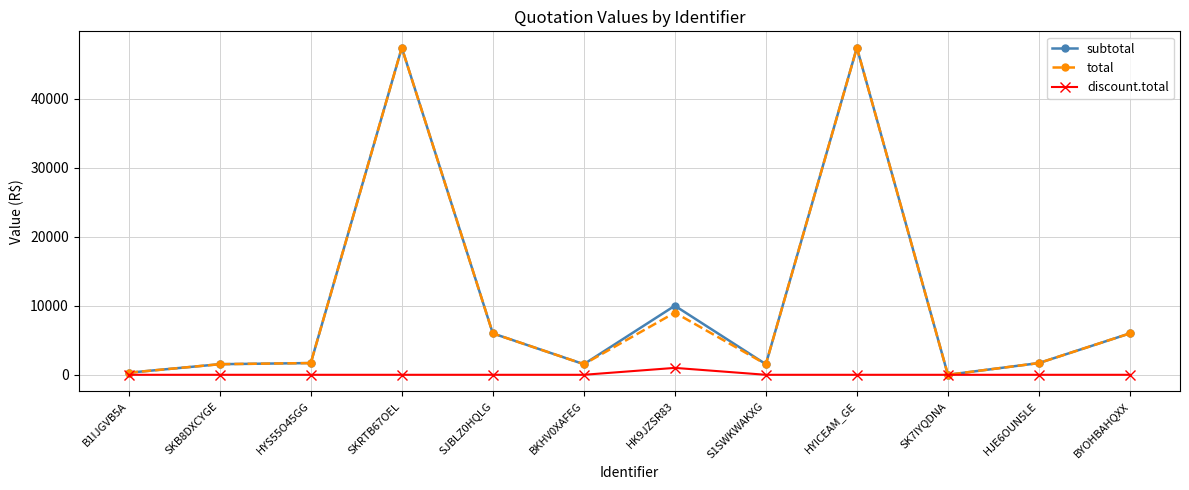

What is the total value across all series at HJE6OUN5LE?

3400.0